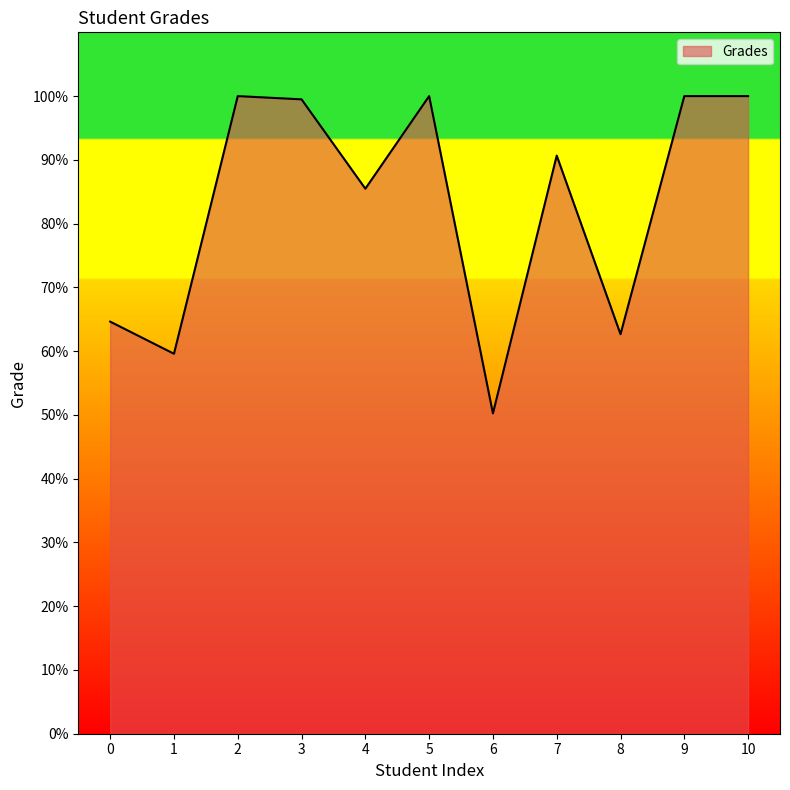

Reading left to right, transcribe all the data shown in this chart.

0=64.6	1=59.6	2=100.0	3=99.5	4=85.5	5=100.0	6=50.2	7=90.7	8=62.7	9=100.0	10=100.0